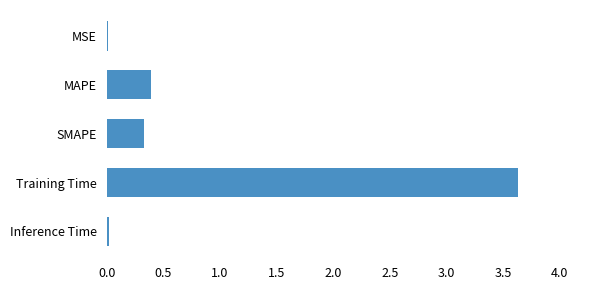

Which label corresponds to the largest value in the chart?

Training Time